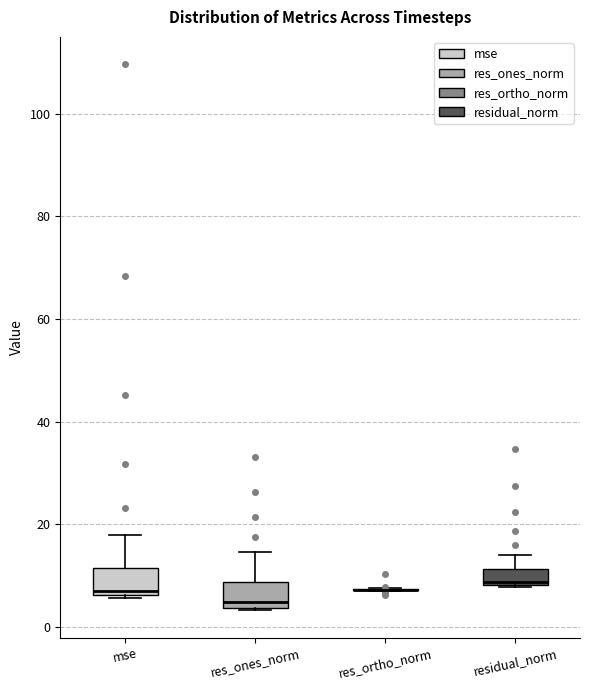

Reading left to right, read every box against the y-axis: the position of its median line, the range the box covers, and the ends of its whiskers. The values are not printed on the chart, so give them approximately, as read against the axis.

mse: median 8, box 6 to 12, whiskers 6 to 18
res_ones_norm: median 4 (just above the box's lower edge), box 4 to 8, whiskers 4 to 14
res_ortho_norm: box collapsed to a line at 8, whiskers 8 to 8
residual_norm: median 8 (just above the box's lower edge), box 8 to 12, whiskers 8 to 14